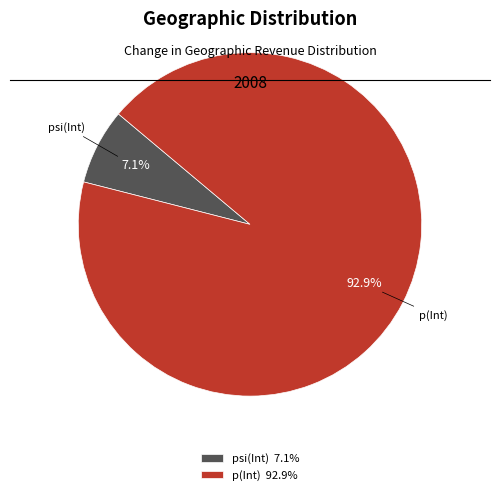

How many slices are in this pie chart?

2